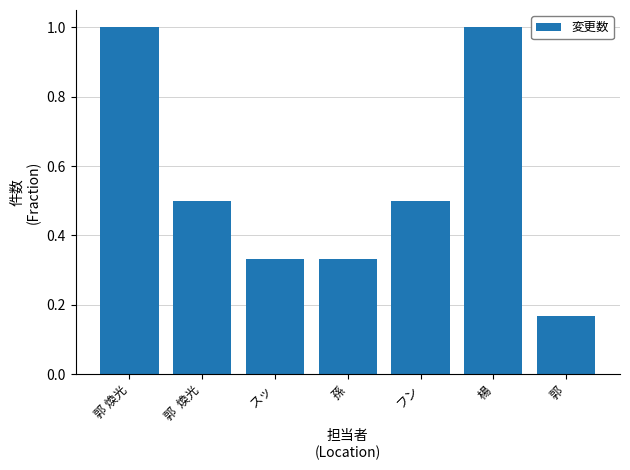

What is the difference between the values at スッ and 郭 煥光?

0.7